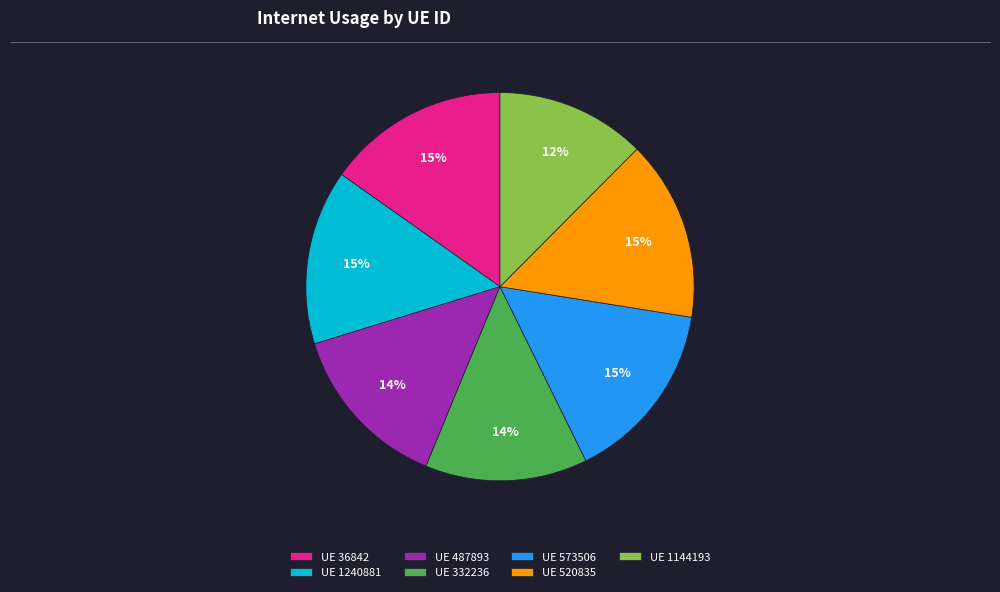

What percentage is the UE 520835 slice, to the nearest percent?

15%